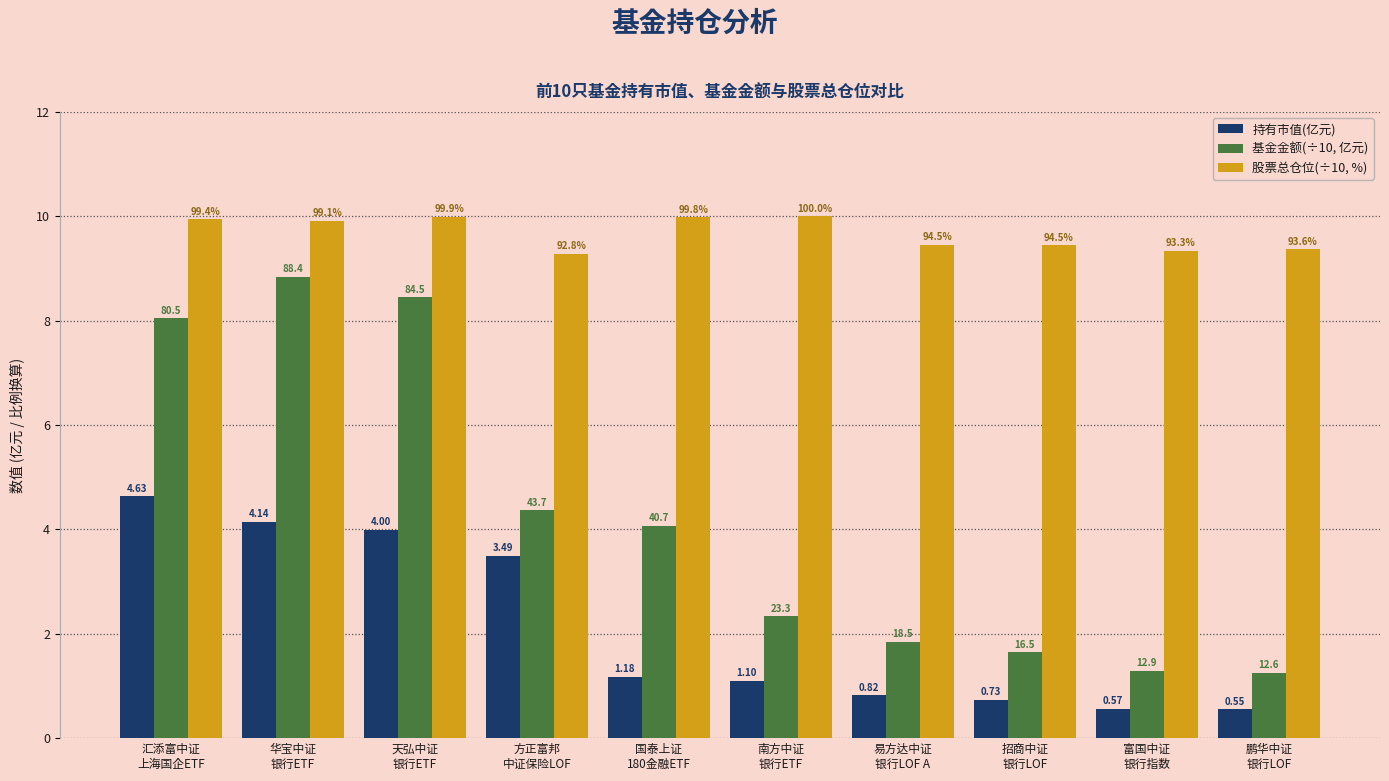

How many bars are there in total?

30